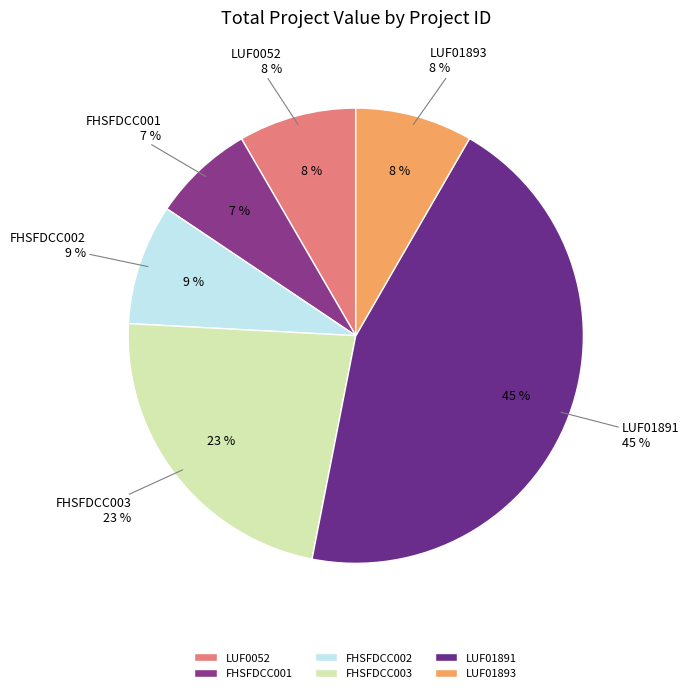

Which slice is the smallest?

FHSFDCC001